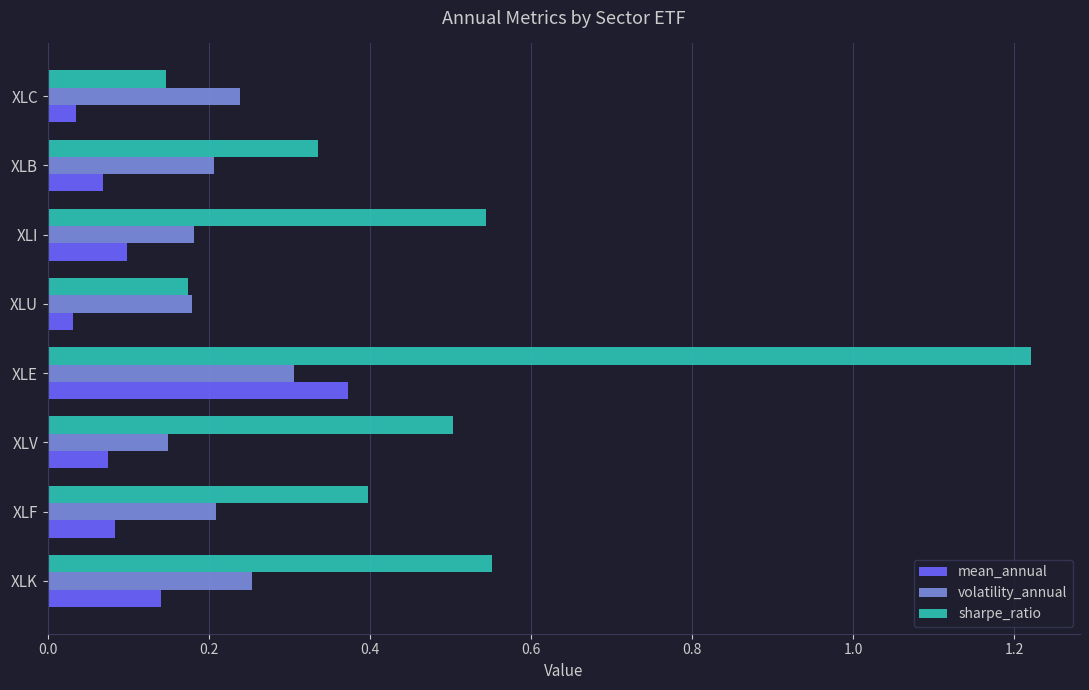

At which label is sharpe_ratio closest to 0?

XLC